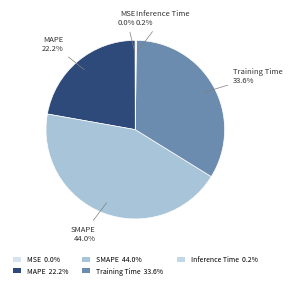

Does Training Time account for over 50% of the chart?

No